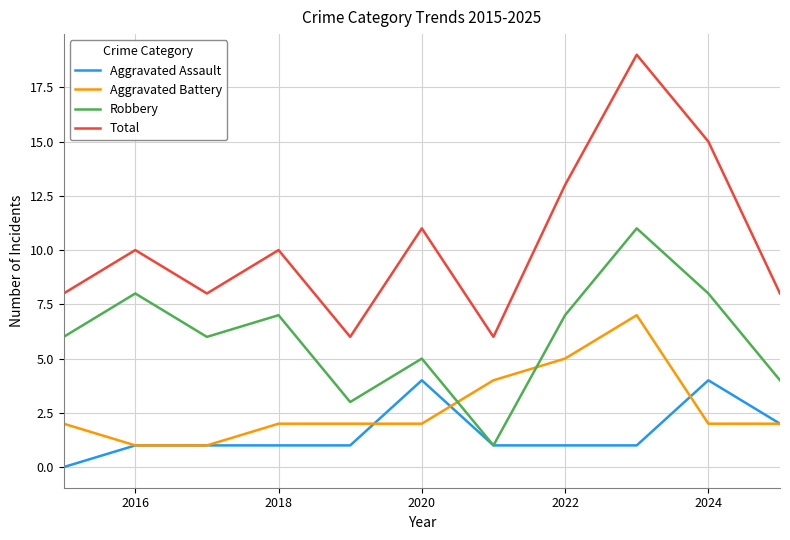

Which series has the widest spread of values?

Total